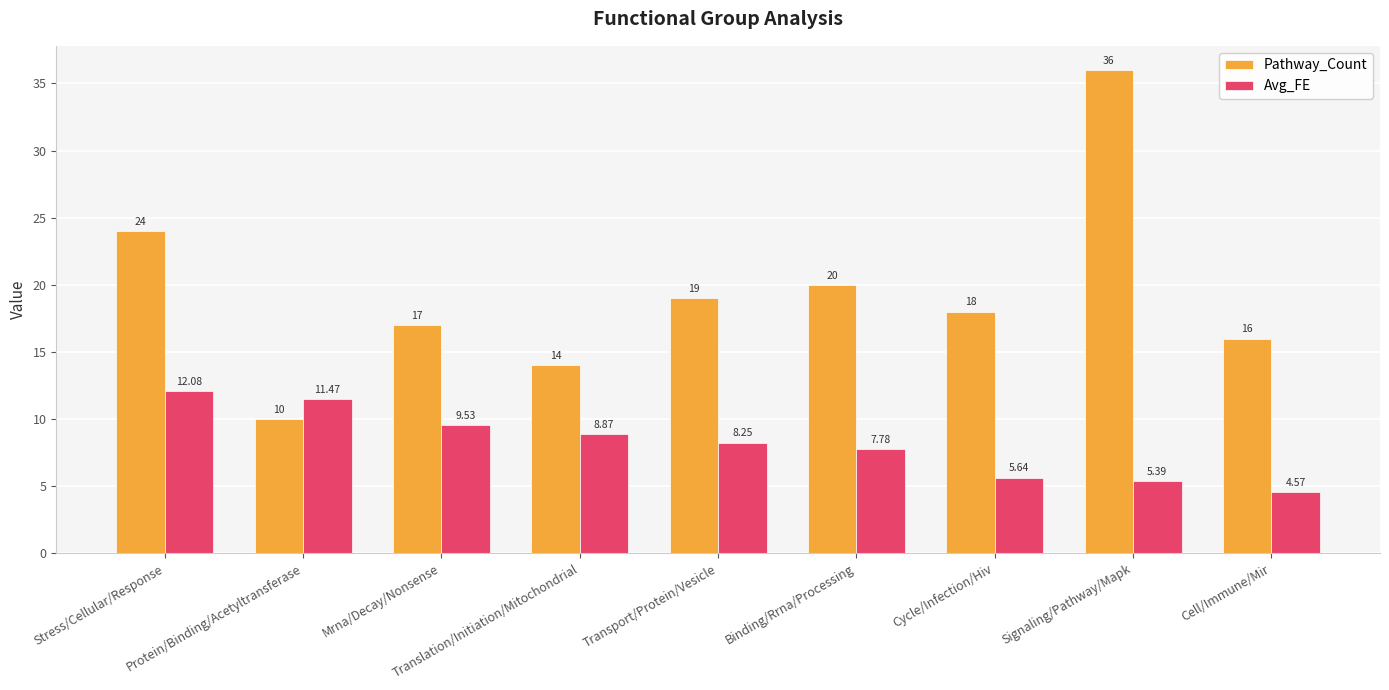

Which series has the largest range (max minus min)?

Pathway_Count